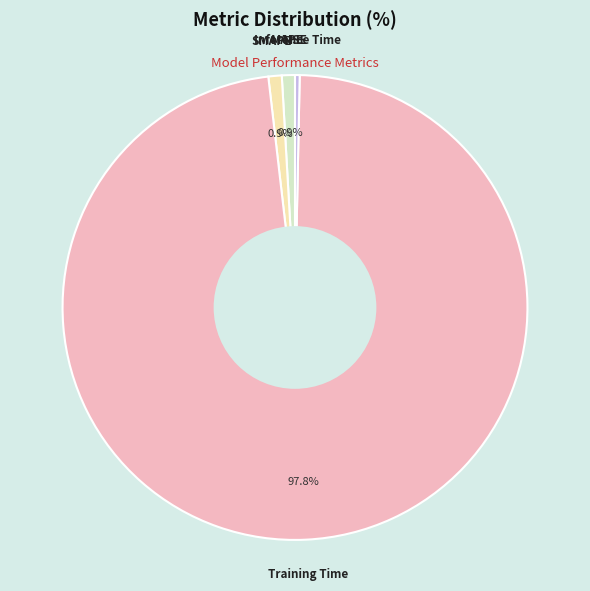

To the nearest percent, what is the average slice percentage?

20%